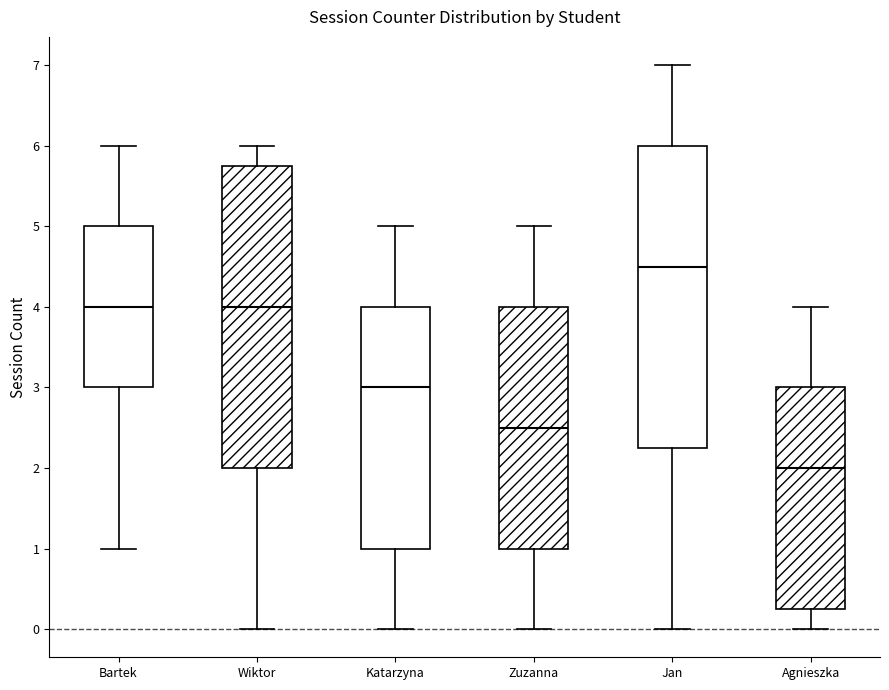

Reading left to right, read every box against the y-axis: the position of its median line, the range the box covers, and the ends of its whiskers. The values are not printed on the chart, so give them approximately, as read against the axis.

Bartek: median 4.0, box 3.0 to 5.0, whiskers 1.0 to 6.0
Wiktor: median 4.0, box 2.0 to 5.8, whiskers 0.0 to 6.0
Katarzyna: median 3.0, box 1.0 to 4.0, whiskers 0.0 to 5.0
Zuzanna: median 2.5, box 1.0 to 4.0, whiskers 0.0 to 5.0
Jan: median 4.5, box 2.3 to 6.0, whiskers 0.0 to 7.0
Agnieszka: median 2.0, box 0.3 to 3.0, whiskers 0.0 to 4.0